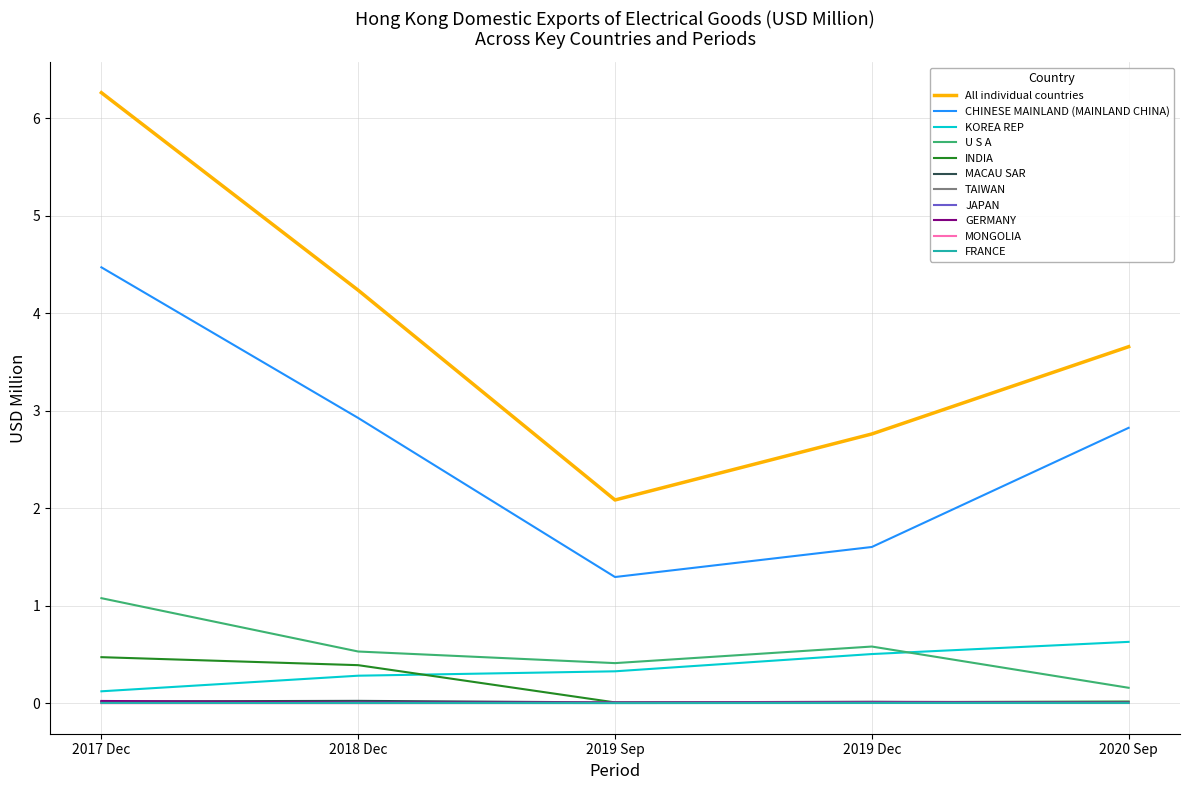

True or false: U S A and MONGOLIA cross at least once.

False